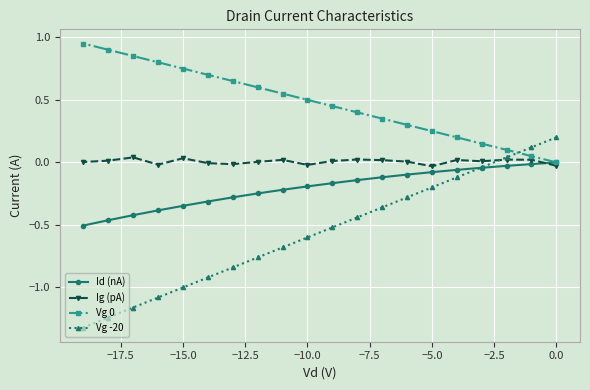

True or false: Vg 0 has a value of 0.5 at −10.0.

True